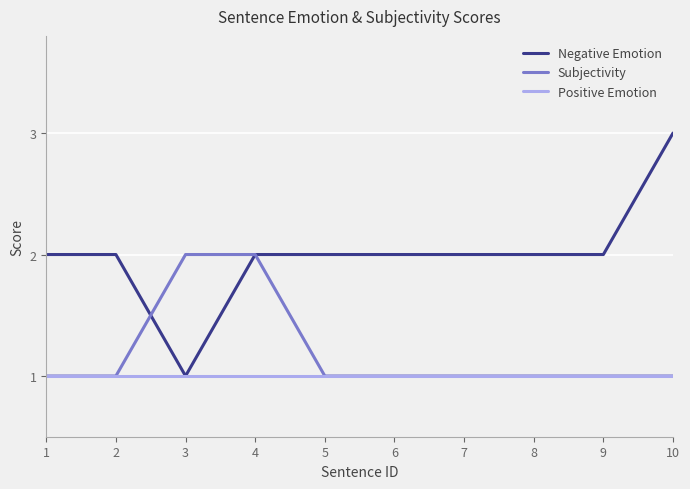

Which label corresponds to the largest value in the chart?

10